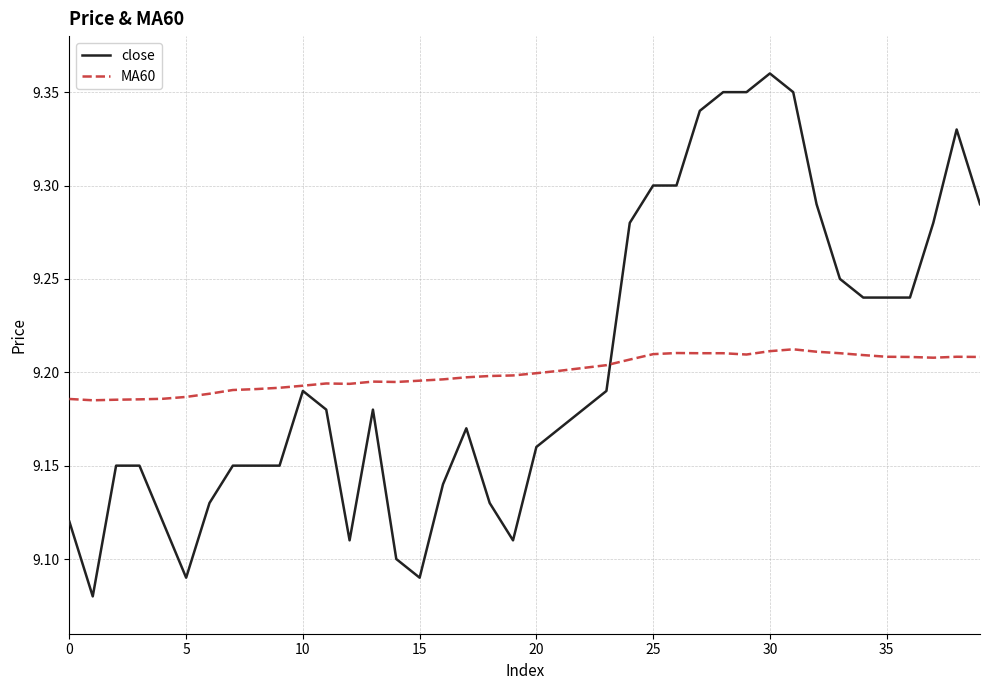

True or false: MA60 has more than 2 interior local peaks.

True